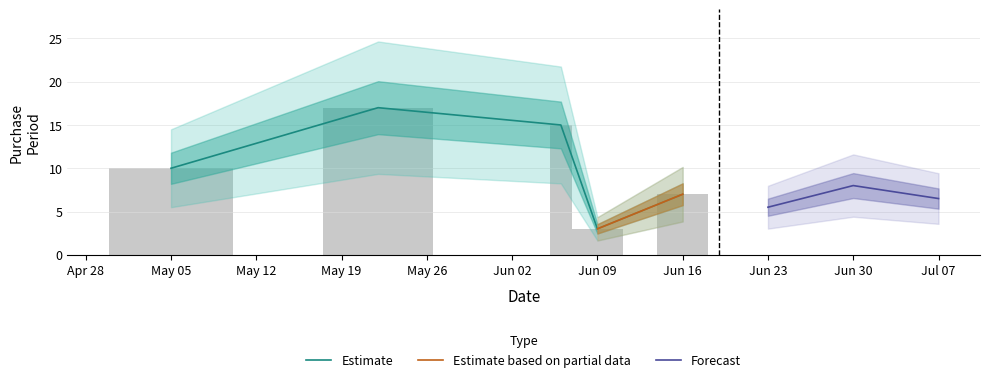

What is the value of the 4th bar from the left?

3